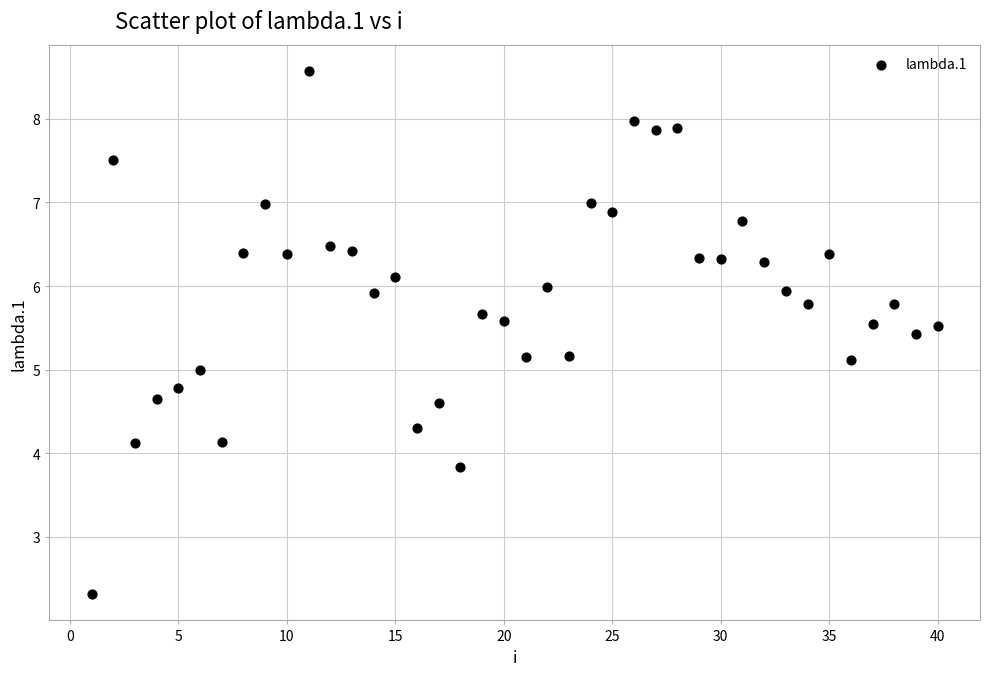

What is the range of Y values (max minus min)?

6.3